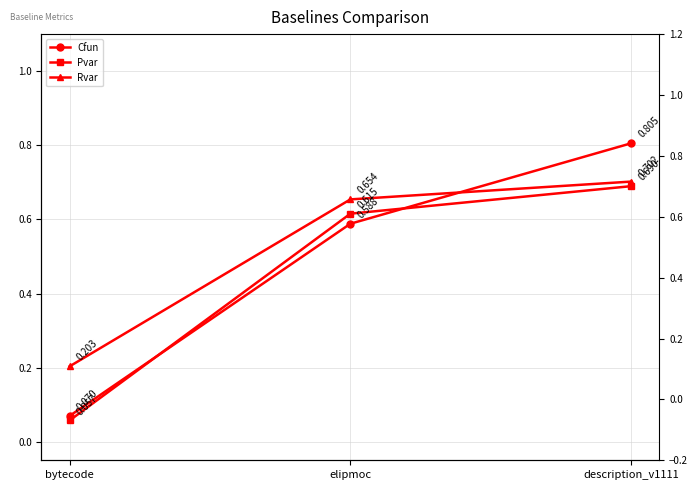

How many lines are shown in the chart?

3